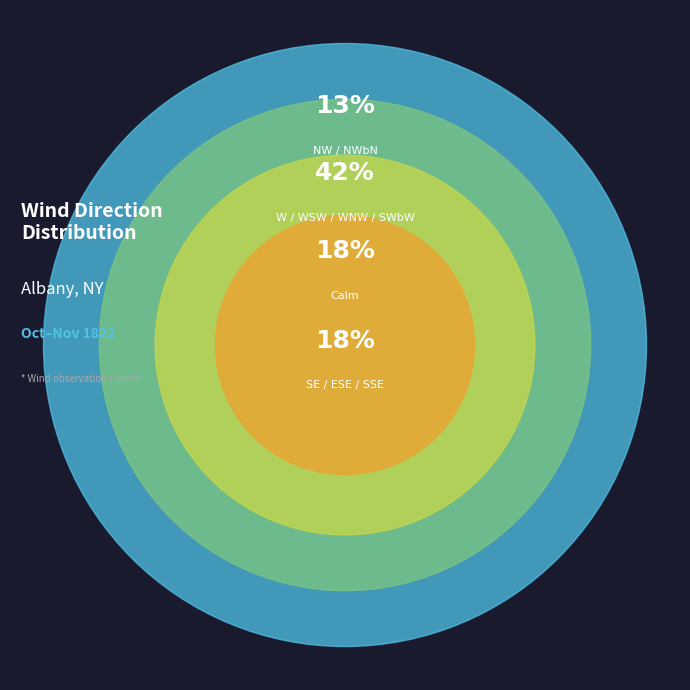

Does W / WSW / WNW / SWbW represent more than half of the total?

No